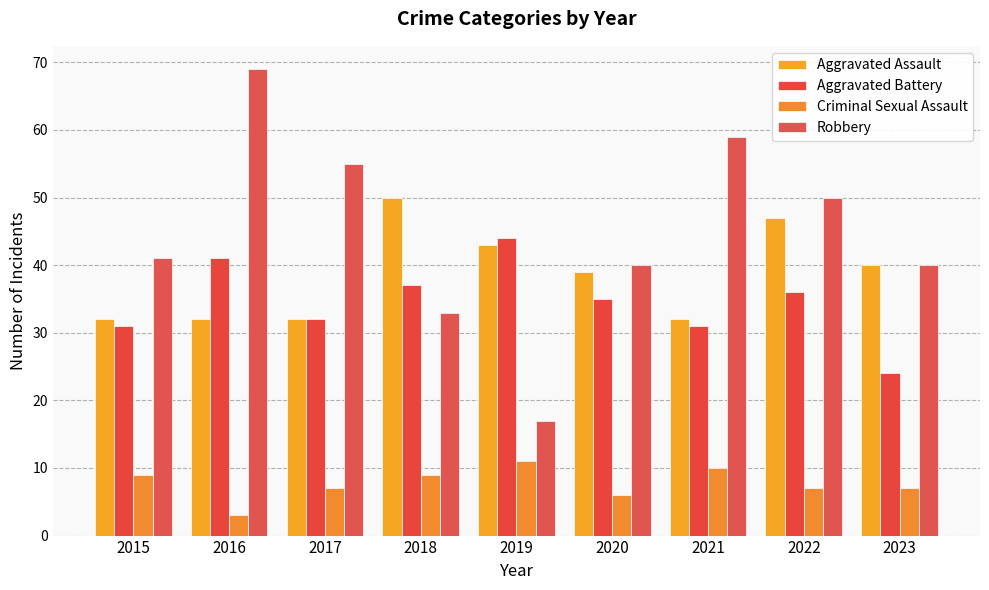

Rank the series at 2023 from highest to lowest value.

Aggravated Assault, Robbery, Aggravated Battery, Criminal Sexual Assault